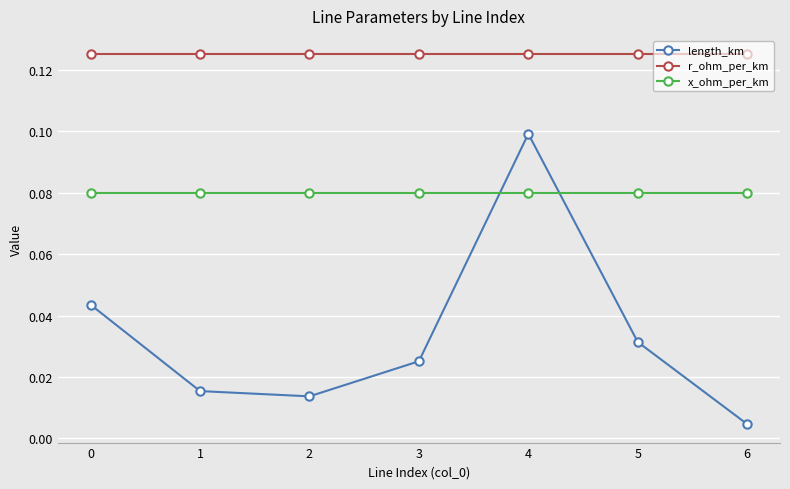

True or false: x_ohm_per_km and length_km cross at least once.

True